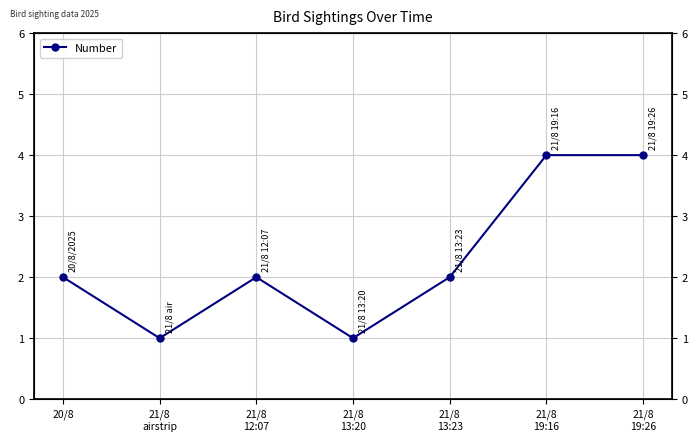

Where is the data nearest to the value 2?

20/8